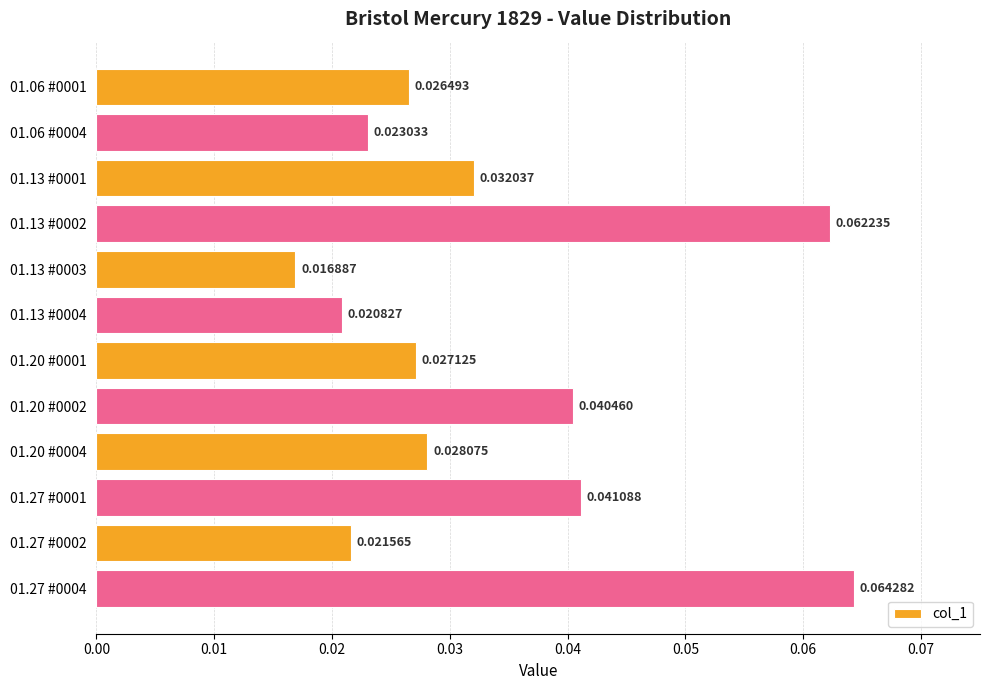

What is the sum of all values?

0.4